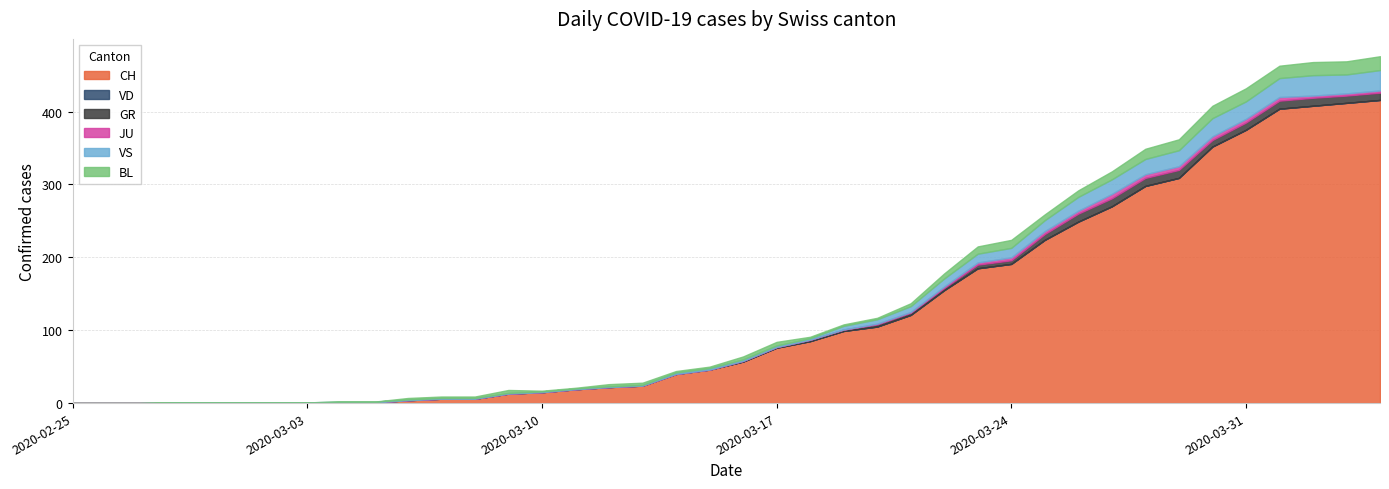

How many data points in CH are above 57?

19